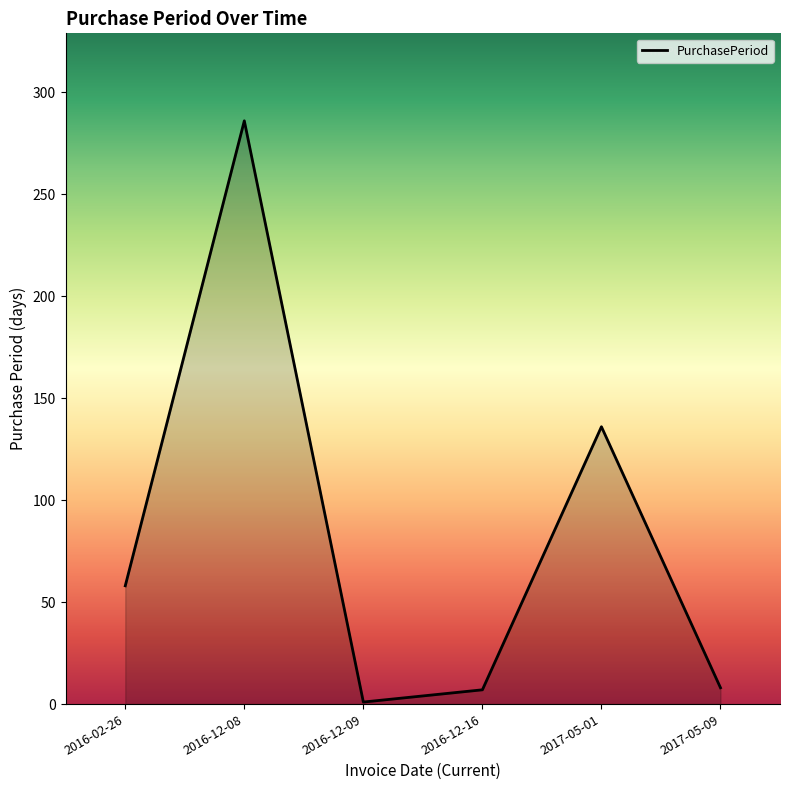

Is it true that the value at 2017-05-01 is 136?

True